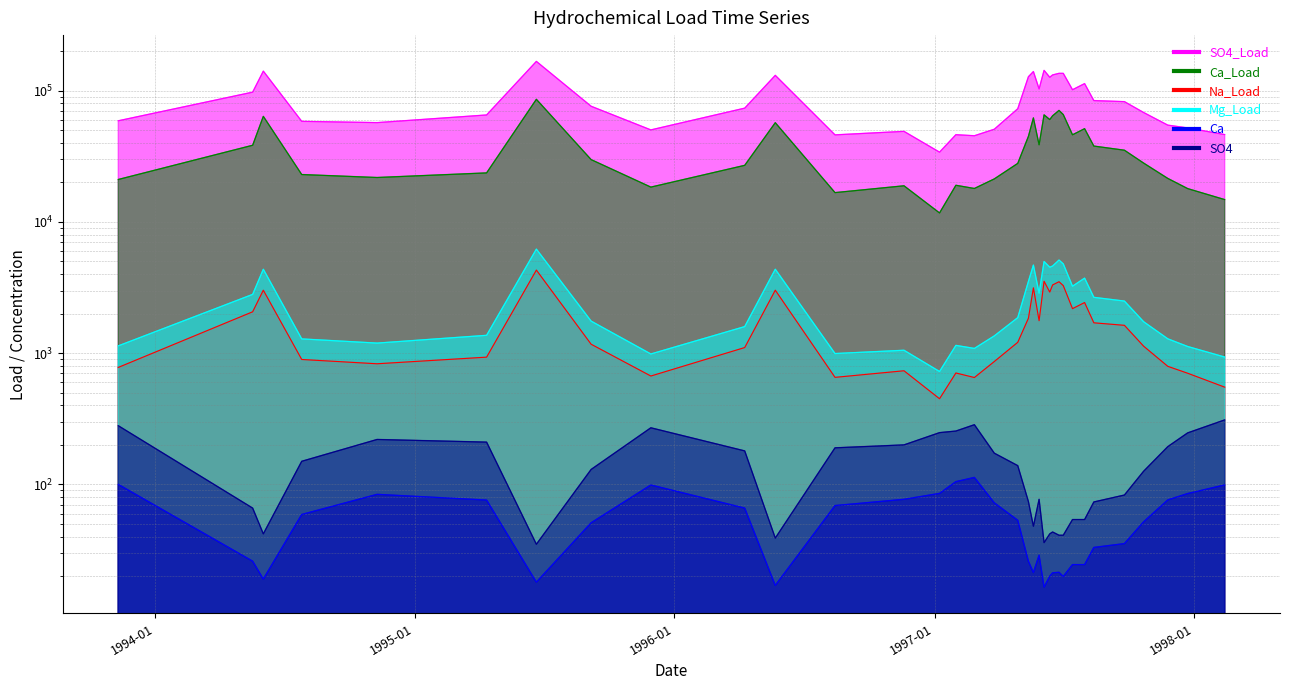

Where is Na_Load nearest to the value 2371?

1997-07-31